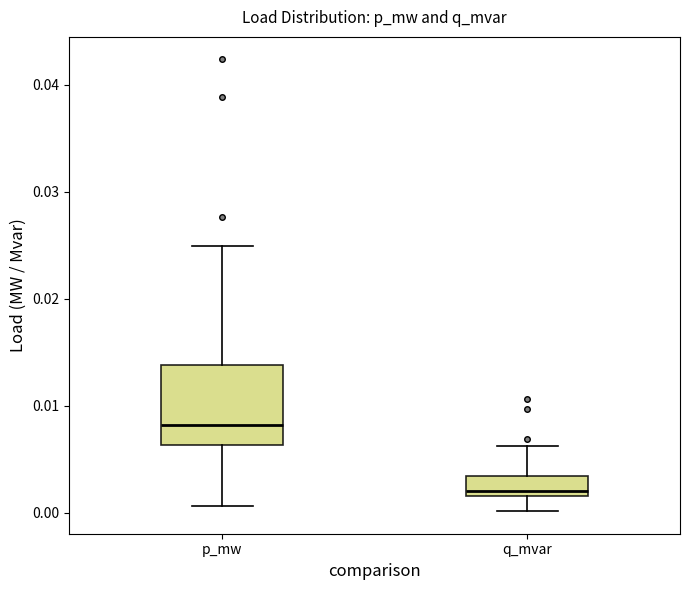

Which box is the tallest, from its lower edge to its upper edge?

p_mw